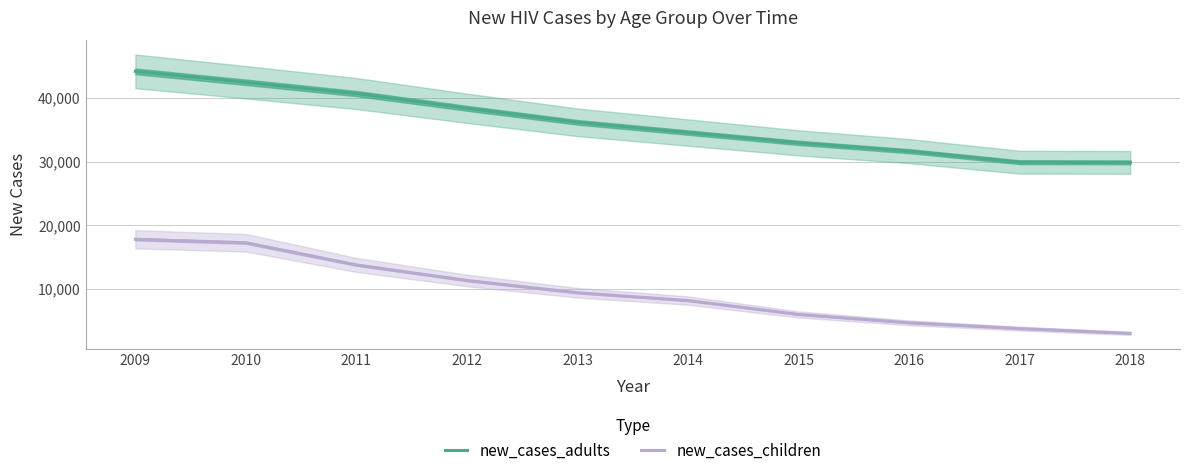

True or false: new_cases_children has a value of 14062 at 2013.

False